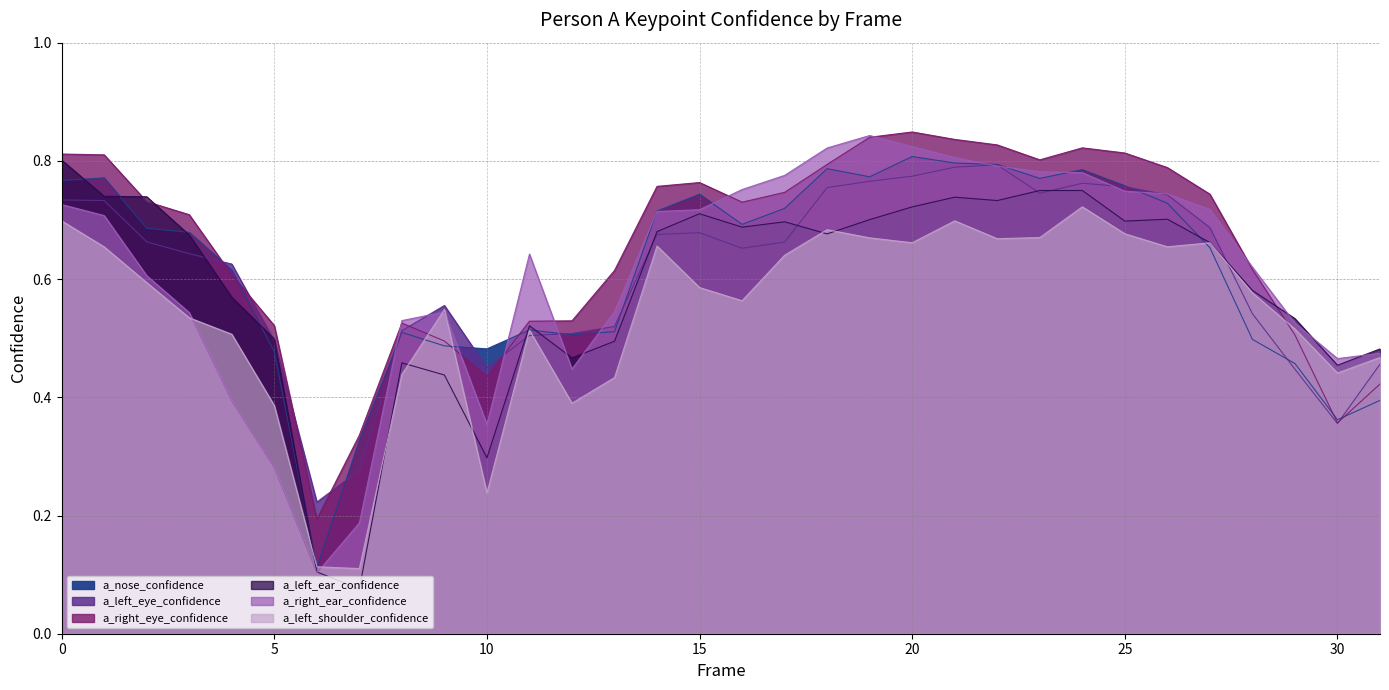

How many times do a_right_eye_confidence and a_left_ear_confidence cross each other?

3